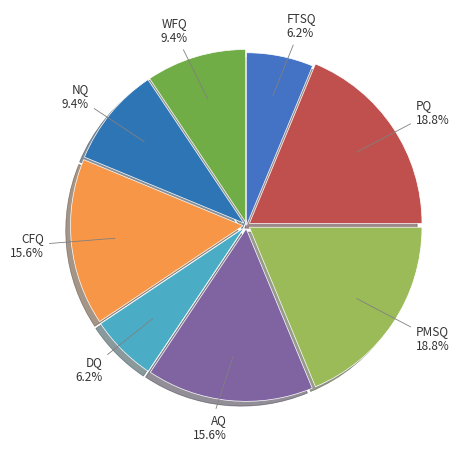

What is the ratio of the value at PQ to the value at WFQ?

2.0